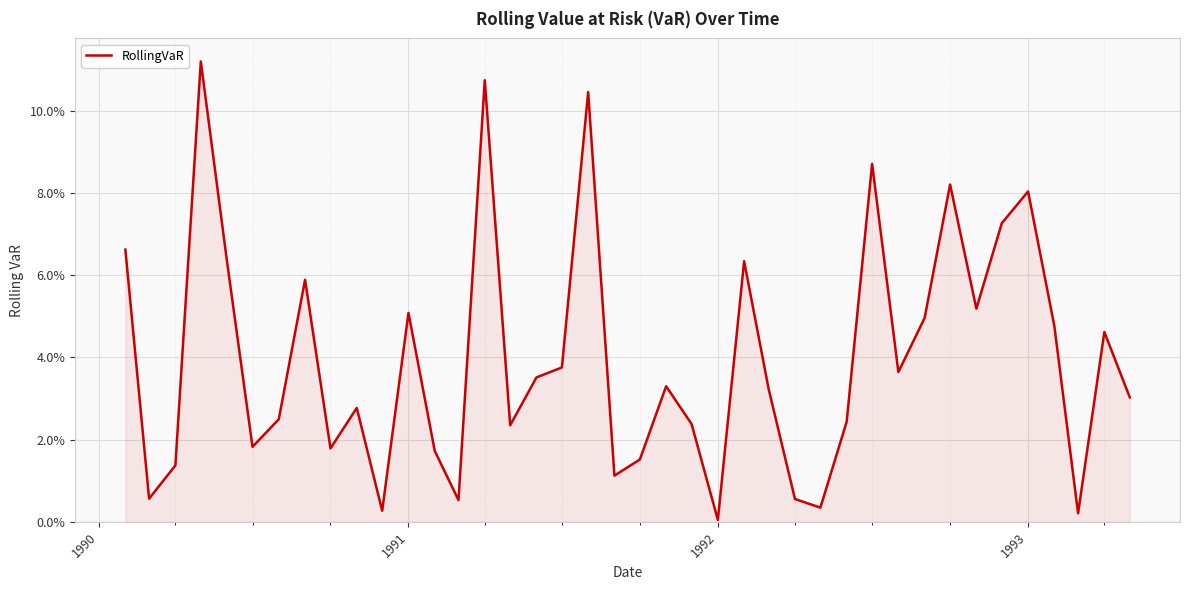

Is this an area chart (filled region under the line)?

Yes